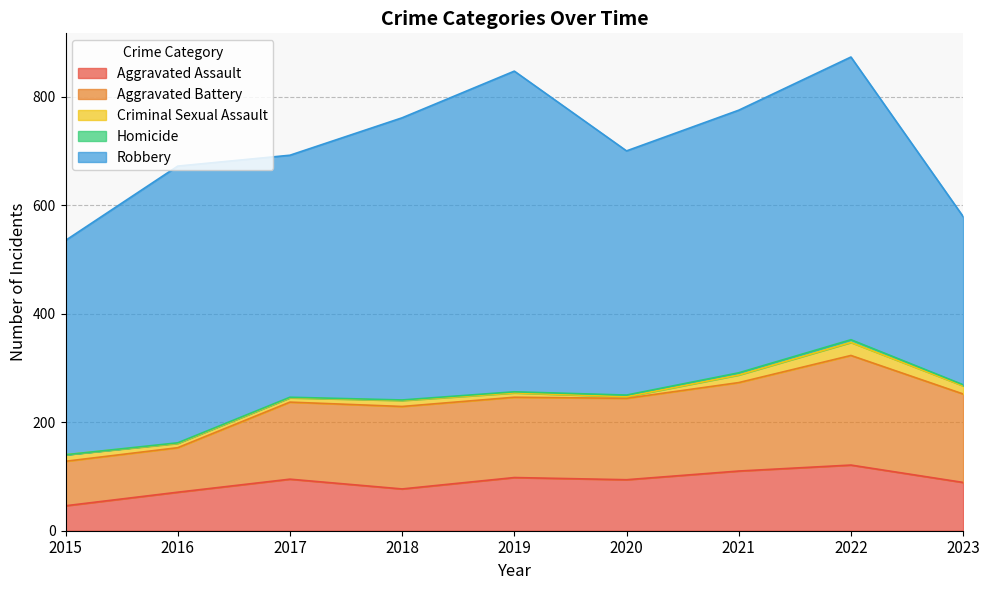

Where is Aggravated Assault nearest to the value 83?

2018